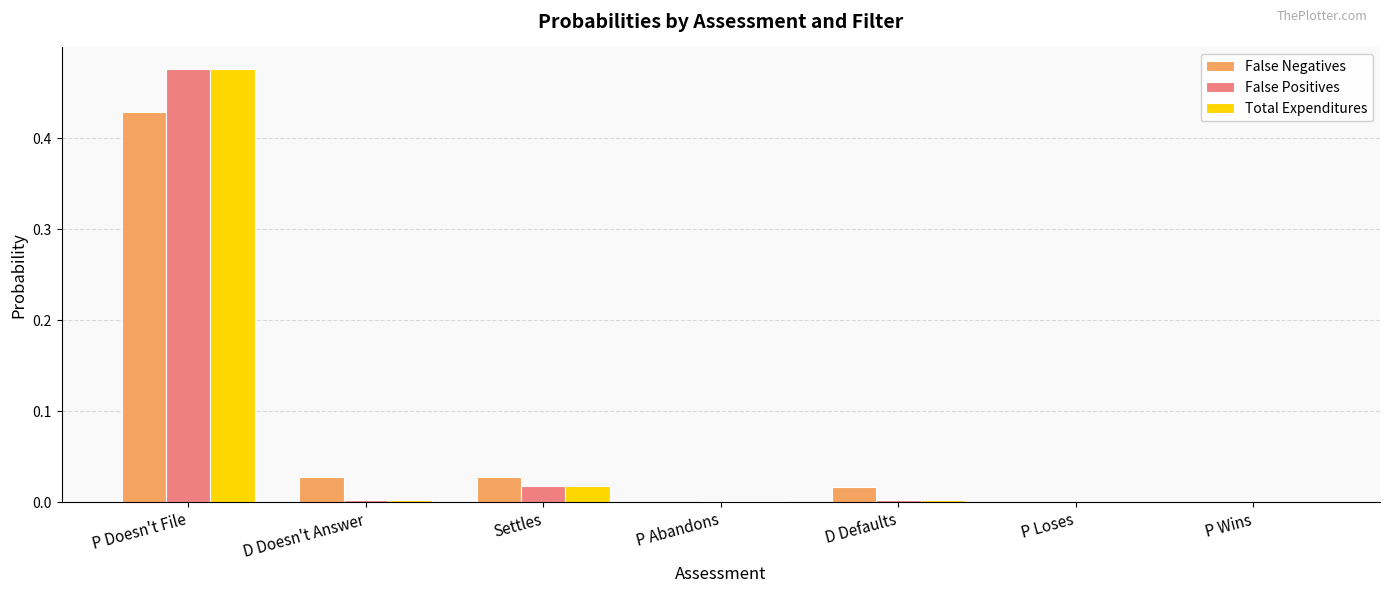

True or false: False Positives has a value of 0.0 at P Abandons.

True